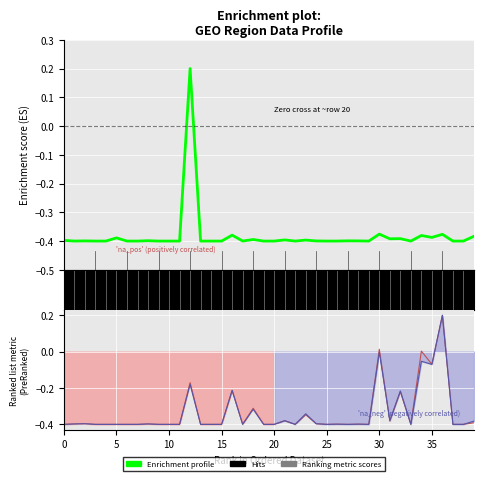

Is this an area chart (filled region under the line)?

No